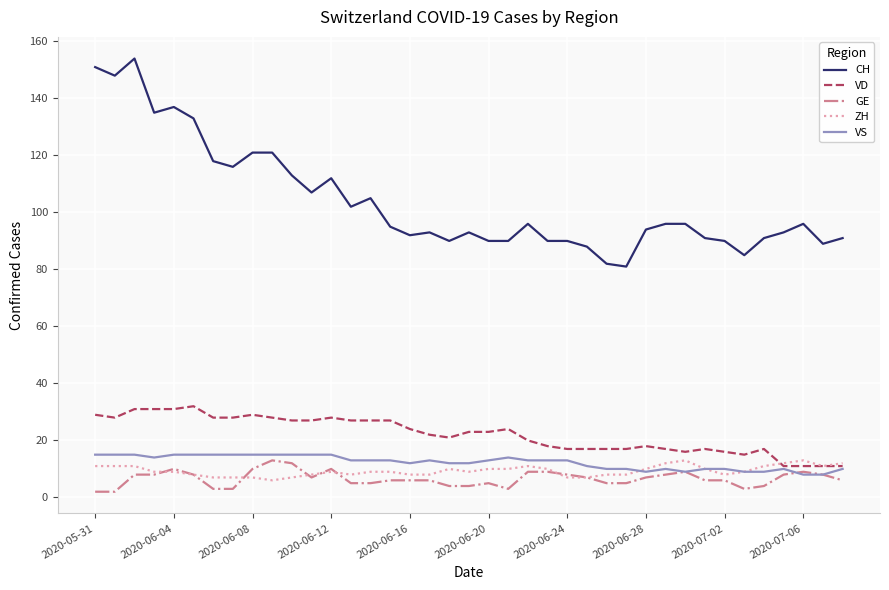

Reading left to right, transcribe all the data shown in this chart.

CH: 151	148	154	135	137	133	118	116	121	121	113	107	112	102	105	95	92	93	90	93	90	90	96	90	90	88	82	81	94	96	96	91	90	85	91	93	96	89	91
VD: 29	28	31	31	31	32	28	28	29	28	27	27	28	27	27	27	24	22	21	23	23	24	20	18	17	17	17	17	18	17	16	17	16	15	17	11	11	11	11
GE: 2	2	8	8	10	8	3	3	10	13	12	7	10	5	5	6	6	6	4	4	5	3	9	9	8	7	5	5	7	8	9	6	6	3	4	8	9	8	6
ZH: 11	11	11	9	9	8	7	7	7	6	7	8	9	8	9	9	8	8	10	9	10	10	11	10	7	7	8	8	10	12	13	10	8	9	11	12	13	11	12
VS: 15	15	15	14	15	15	15	15	15	15	15	15	15	13	13	13	12	13	12	12	13	14	13	13	13	11	10	10	9	10	9	10	10	9	9	10	8	8	10